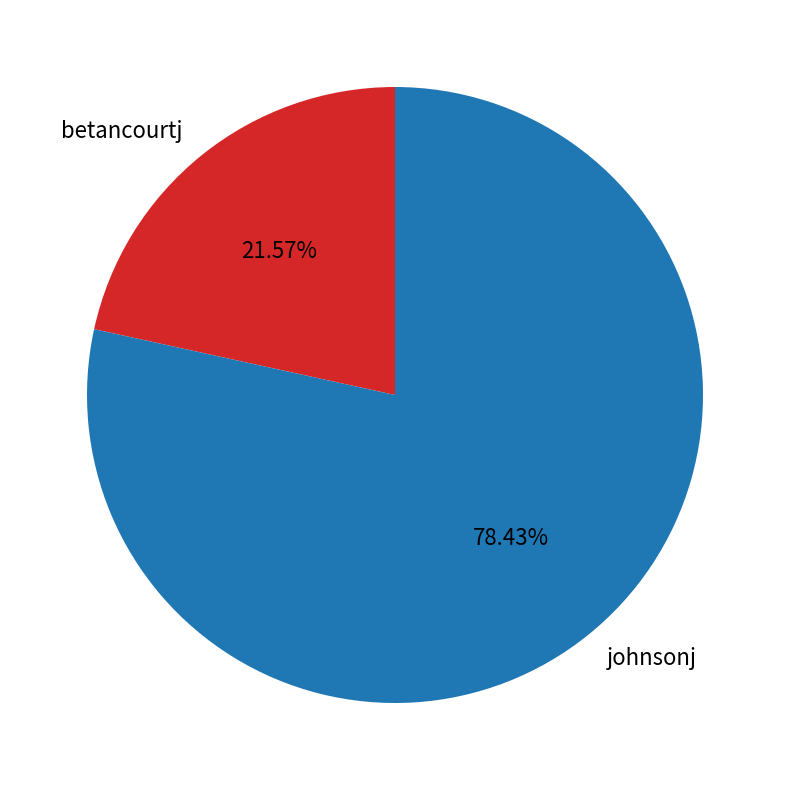

To the nearest percent, what is the combined percentage of betancourtj and johnsonj?

100%